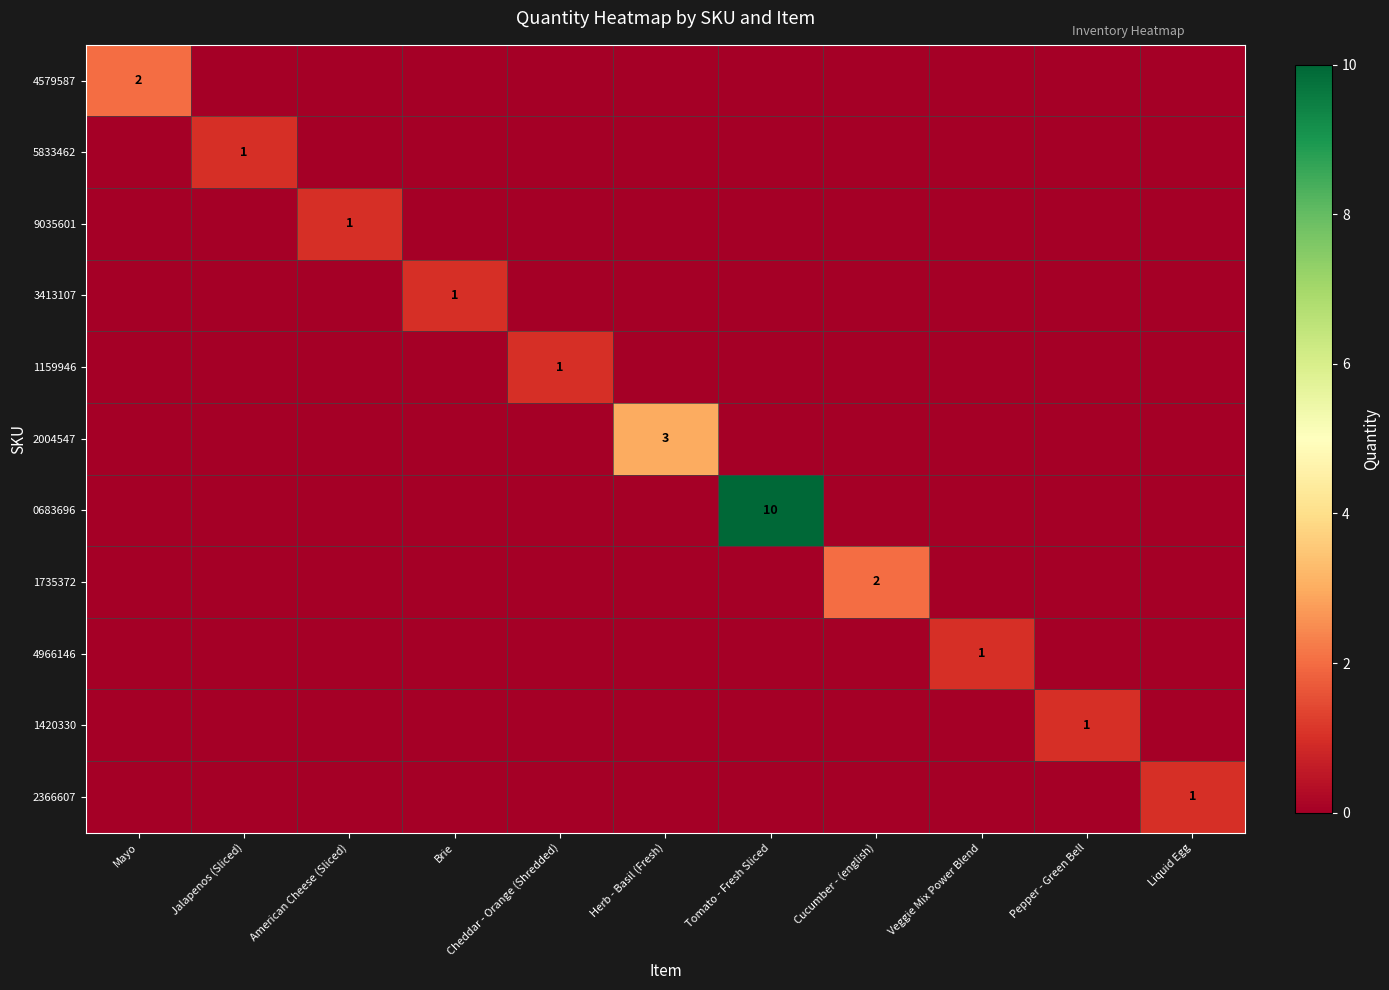

The 3413107 series shows 1 at Brie. True or false?

True